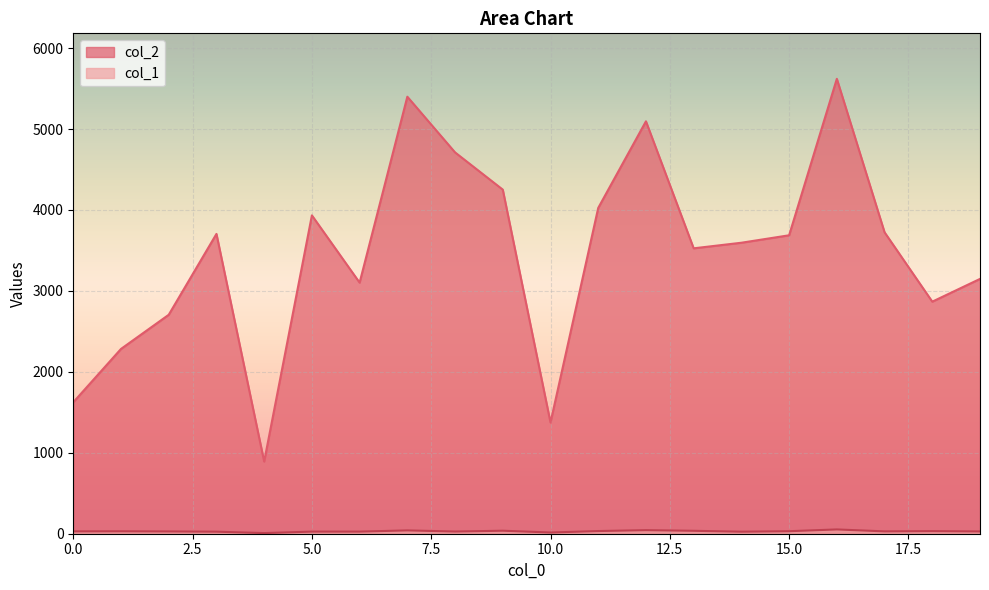

True or false: col_1 and col_2 cross at least once.

False